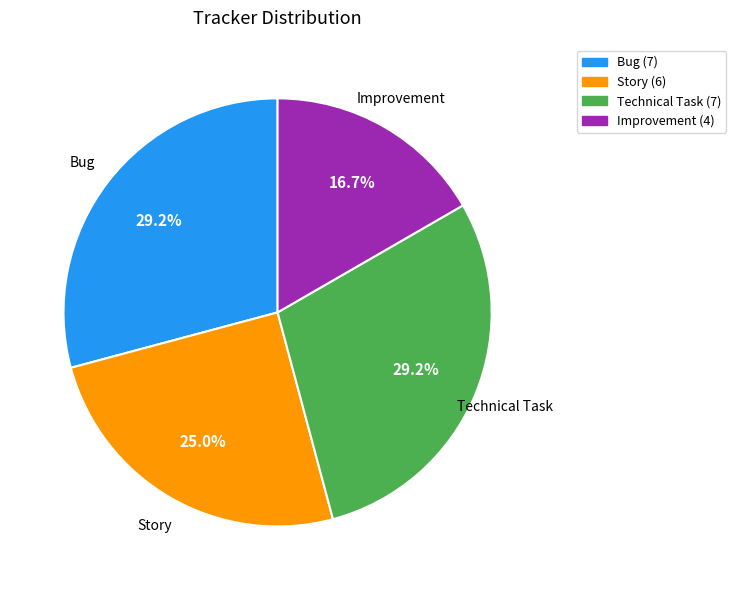

Approximately how many times larger is the value at Technical Task compared to Story?

1.2